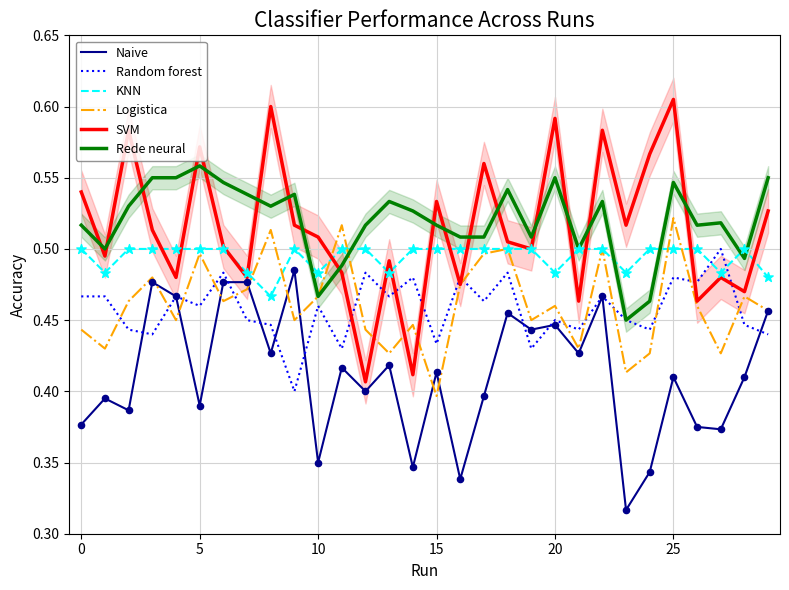

At which category is the sum across all series the highest?

25